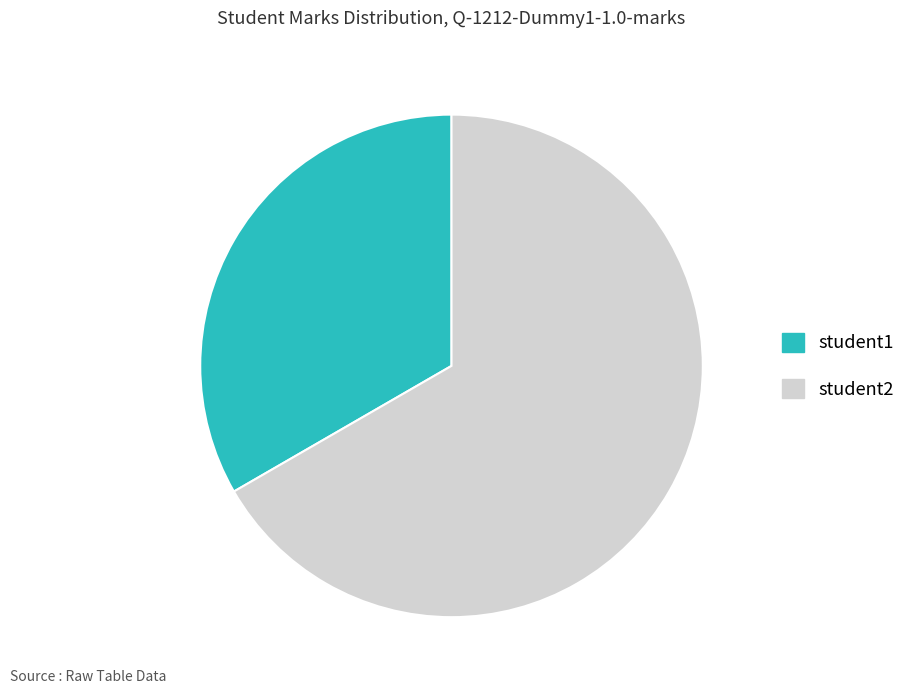

Which slice represents more than half of the pie?

student2